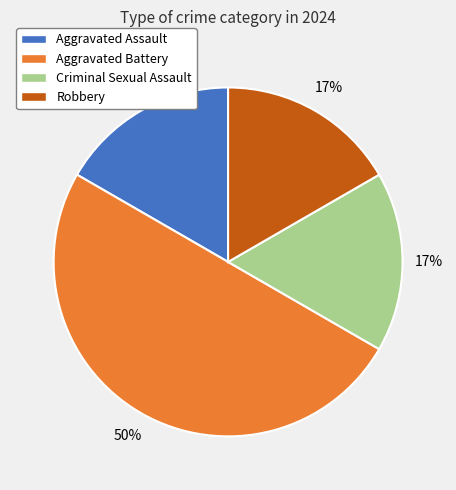

To the nearest percent, what is the average slice percentage?

25%